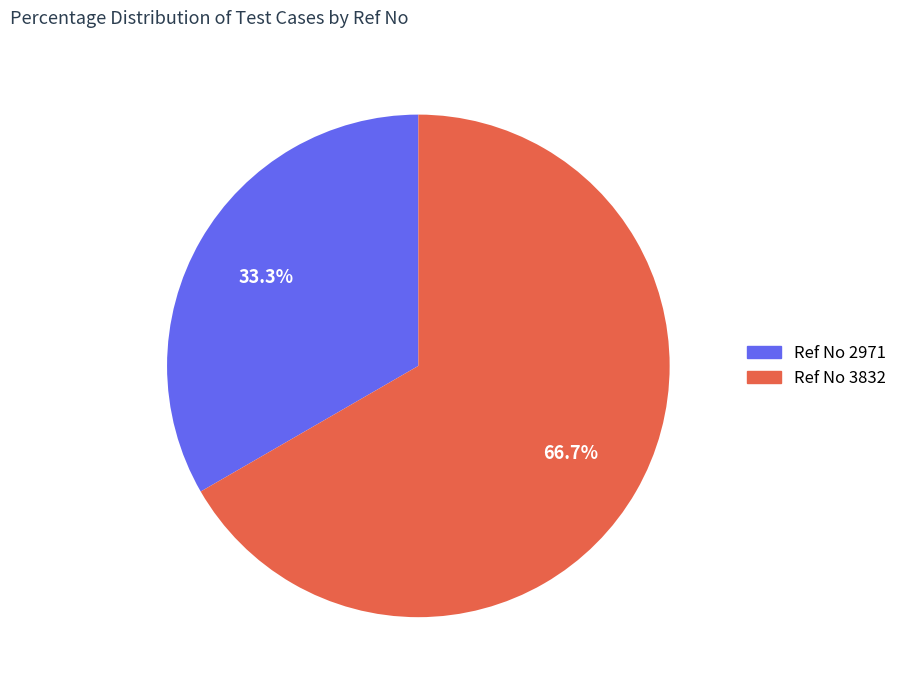

How many slices are in this pie chart?

2